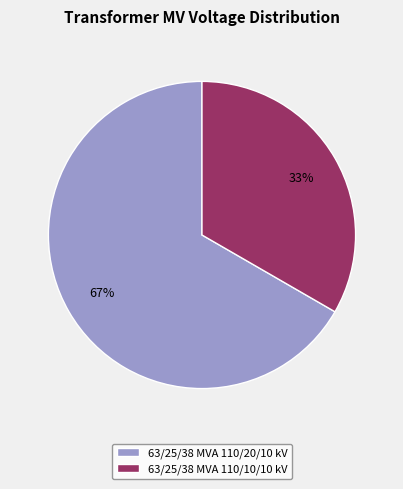

Which category has the biggest portion of the pie?

63/25/38 MVA 110/20/10 kV